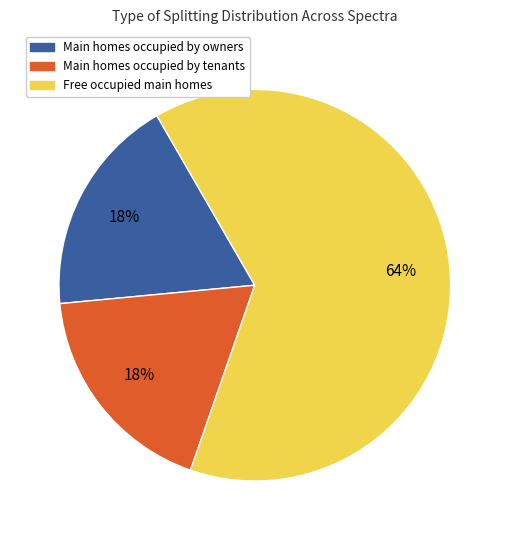

To the nearest percent, what is the combined percentage of Main homes occupied by owners and Main homes occupied by tenants?

36%